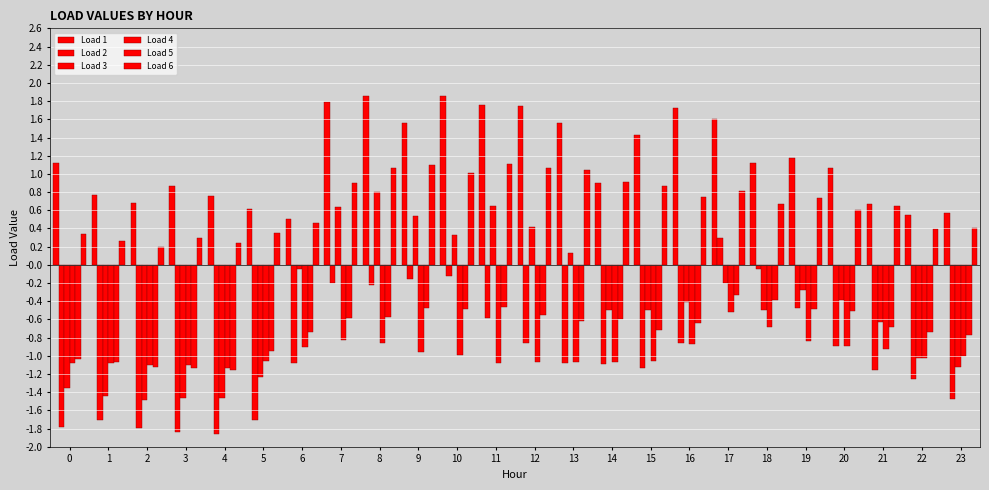

Where does the Load 2 series first go above -1?

7